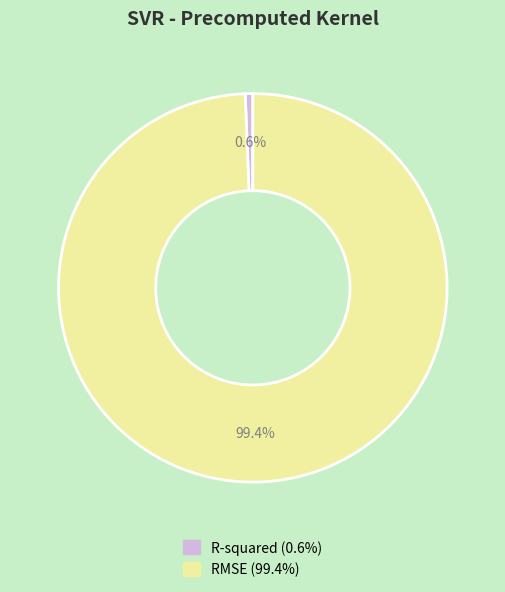

What is the largest slice in the pie chart?

RMSE